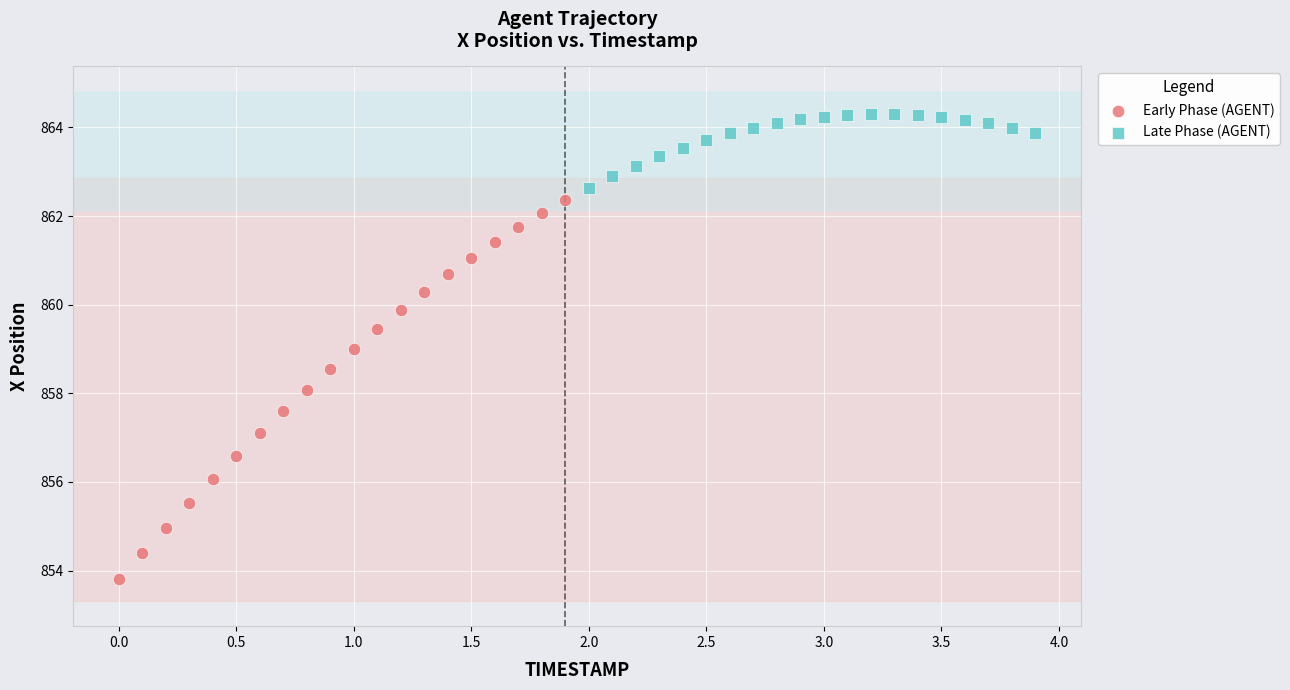

Which series contains the highest Y value?

Late Phase (AGENT)